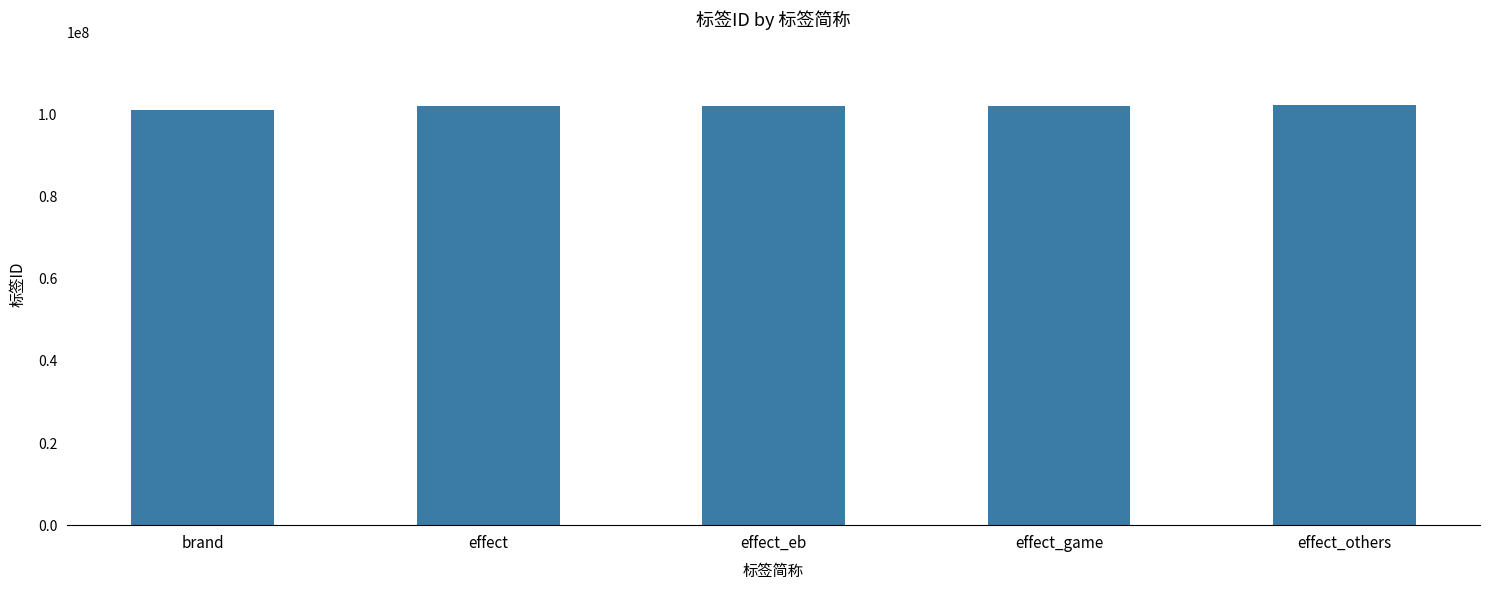

What is the value of the 2nd bar from the left?

102000000